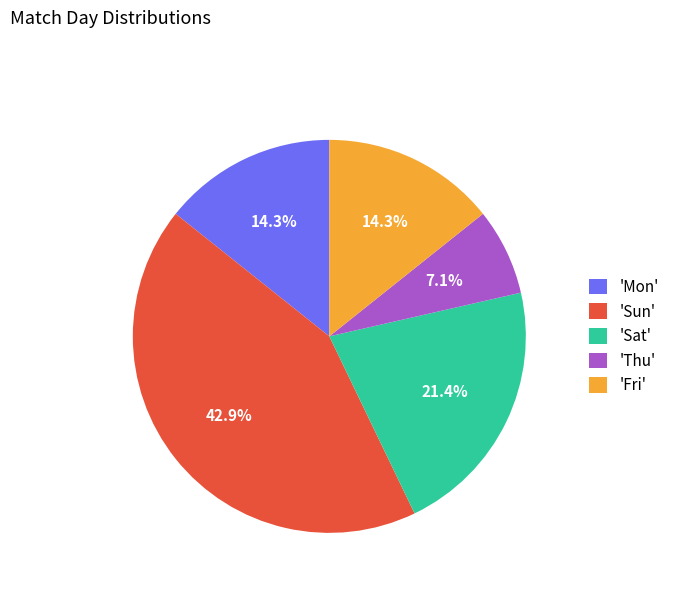

Which has a higher value, 'Sun' or 'Fri'?

'Sun'